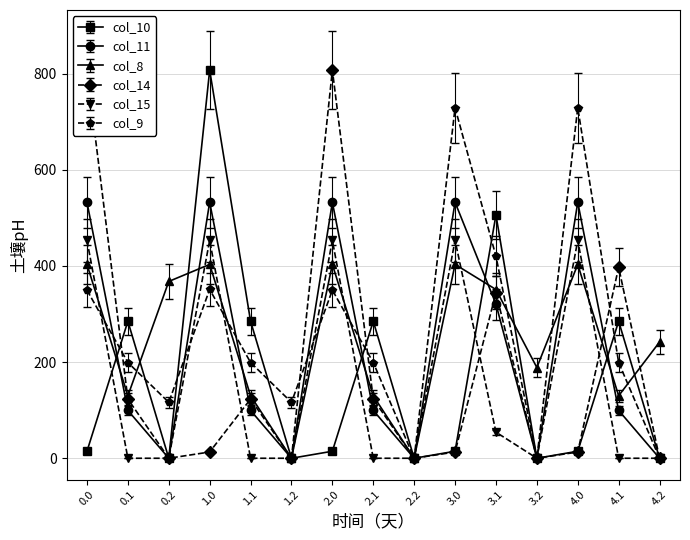

Between 2.0 and 3.1, which series saw the biggest shift?

col_14